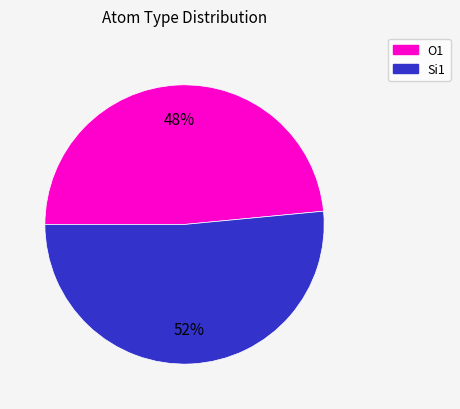

Does any single category account for the majority?

Yes